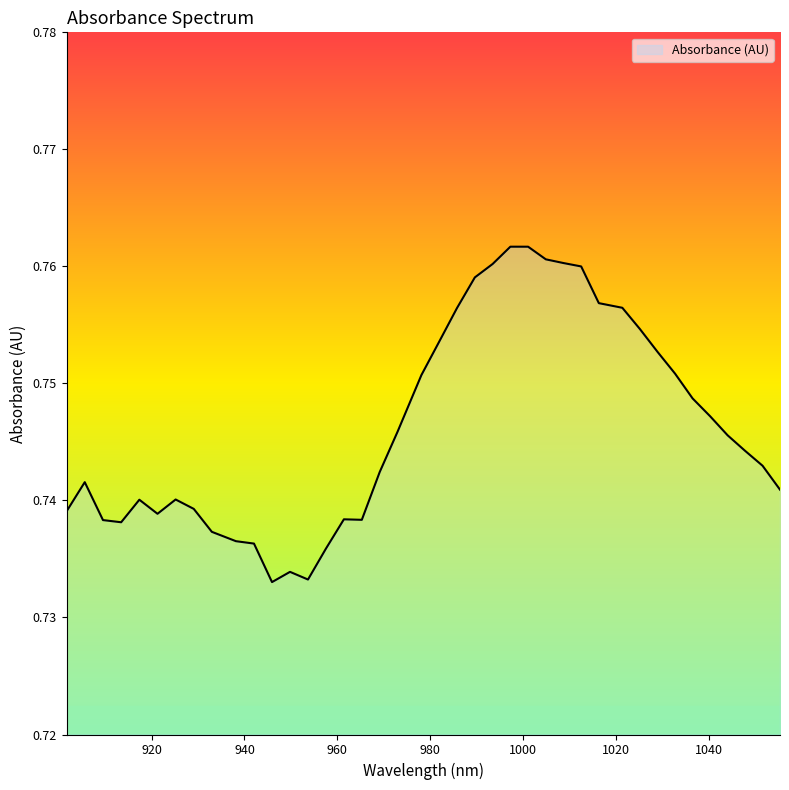

Does the chart display data point markers on the line(s)?

No